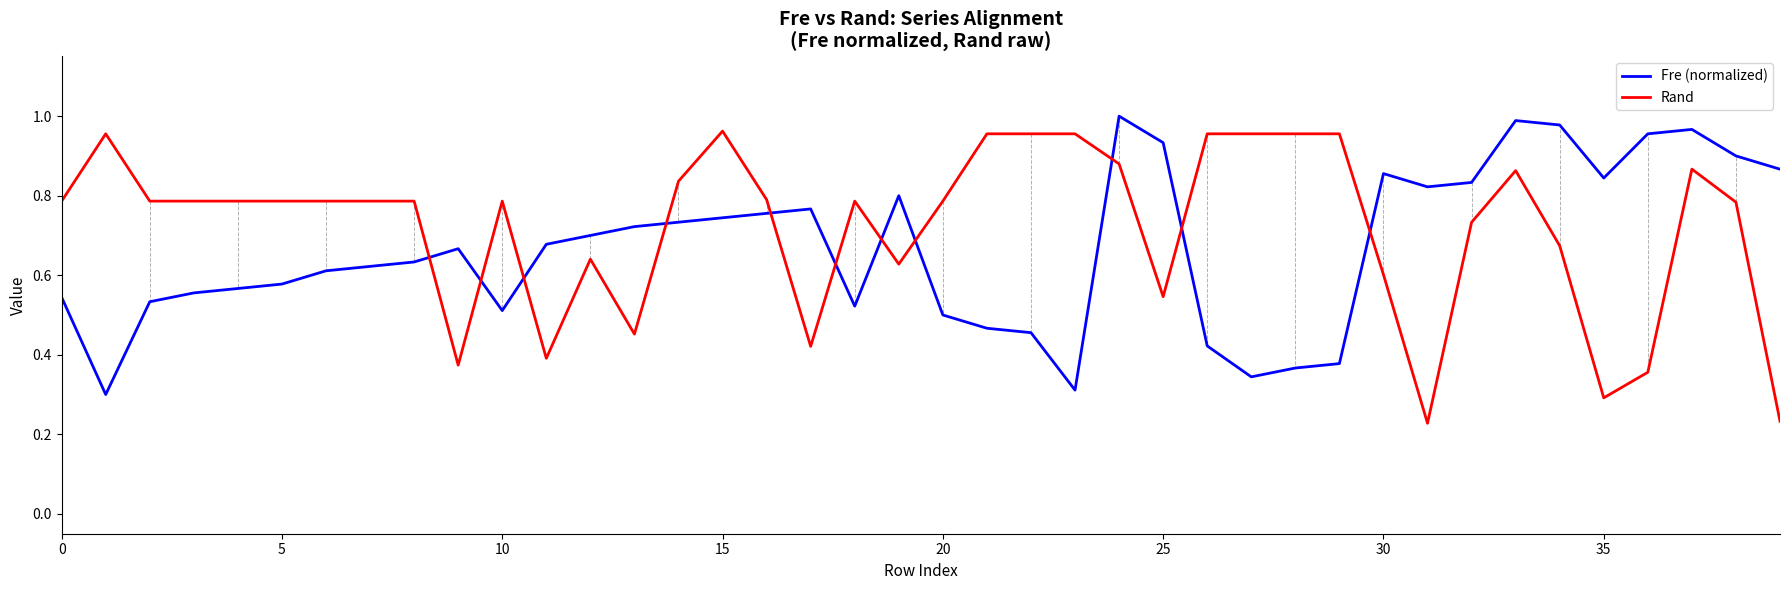

Which series ends up on top after the final intersection of Rand and Fre (normalized)?

Fre (normalized)